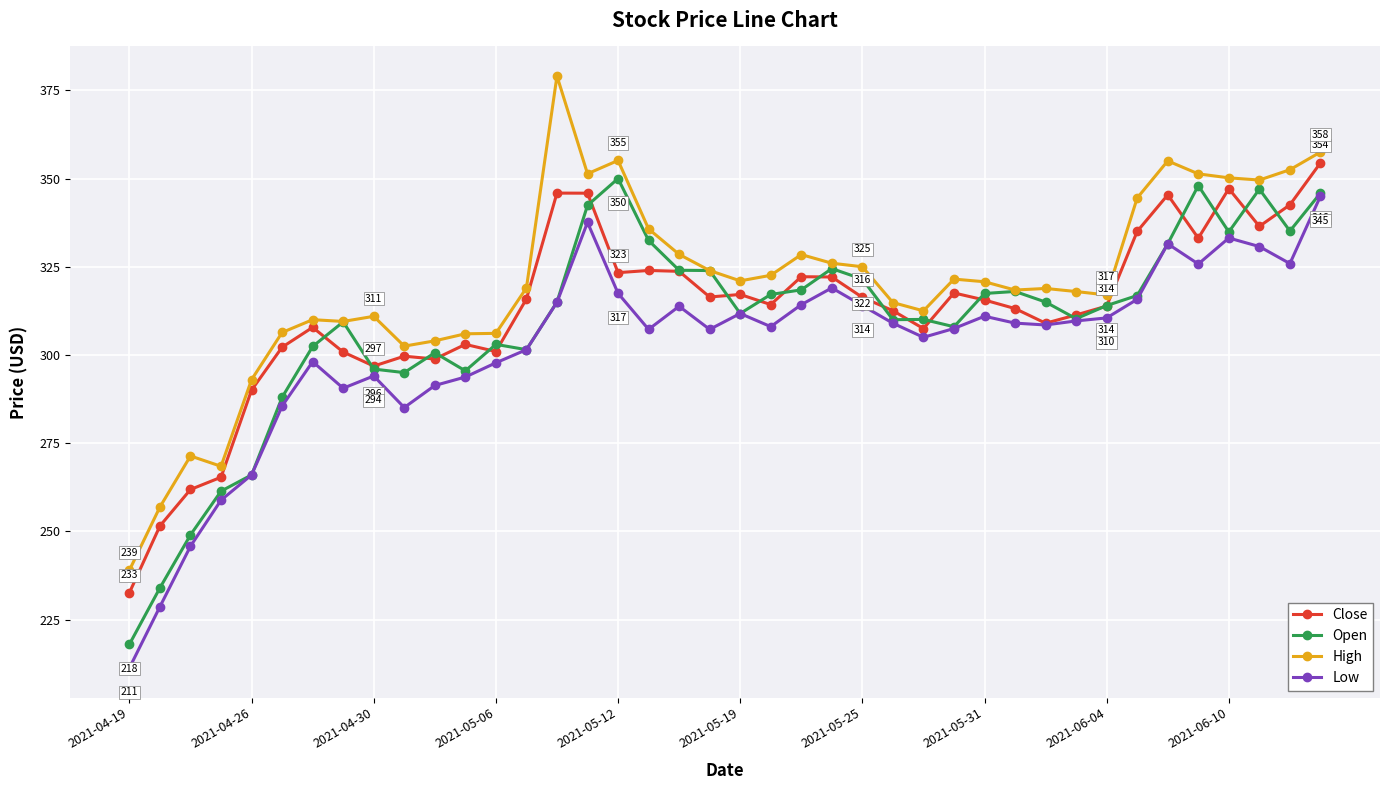

Count the number of data series in this chart.

4